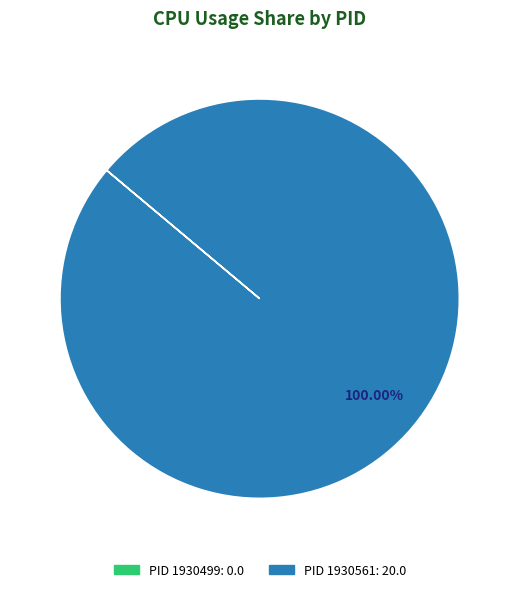

Is there a majority slice in this chart?

Yes